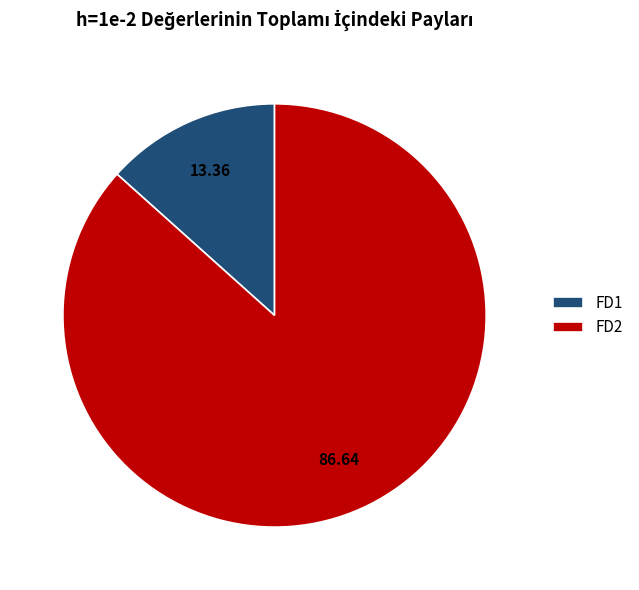

Which has a higher value, FD2 or FD1?

FD2